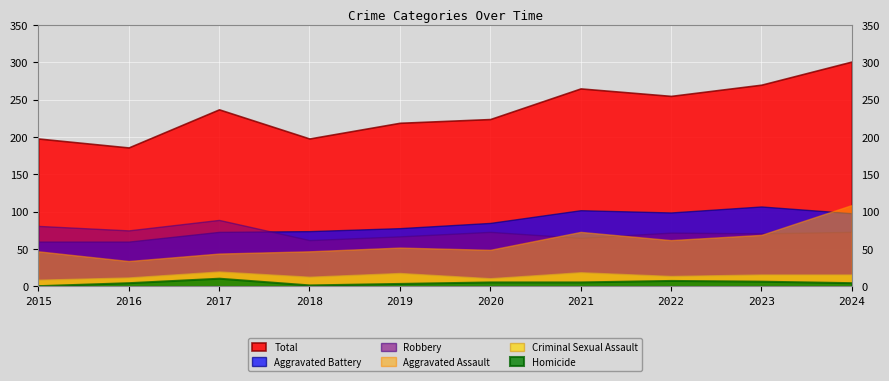

How many data points in Robbery are less than 73?

5